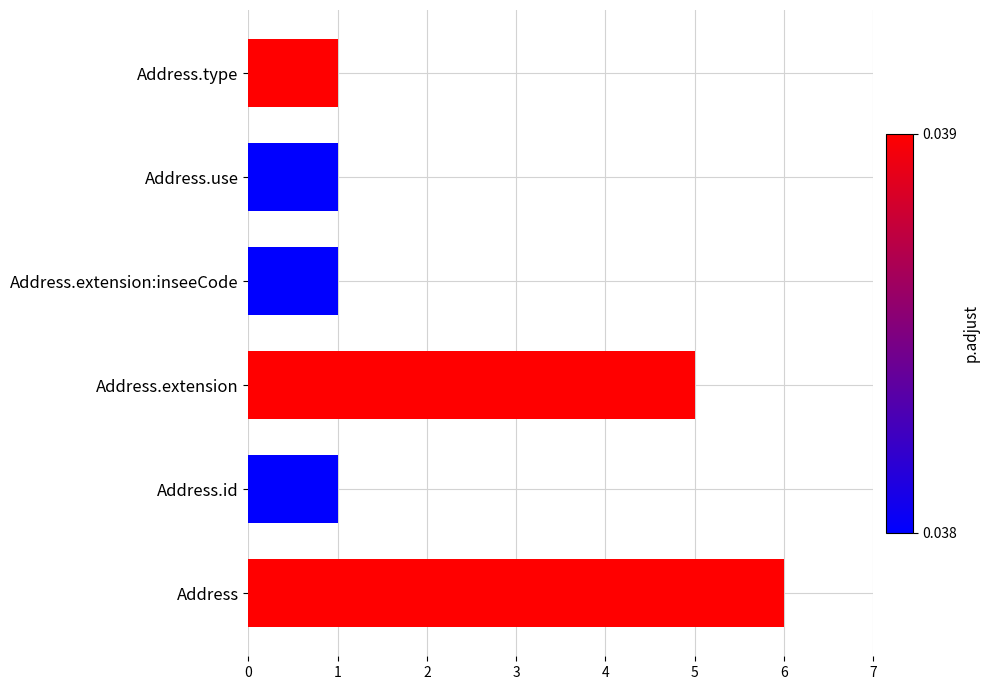

What is the approximate value at Address?

6